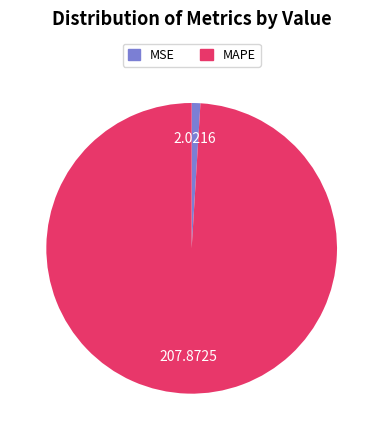

Which slice represents more than half of the pie?

MAPE